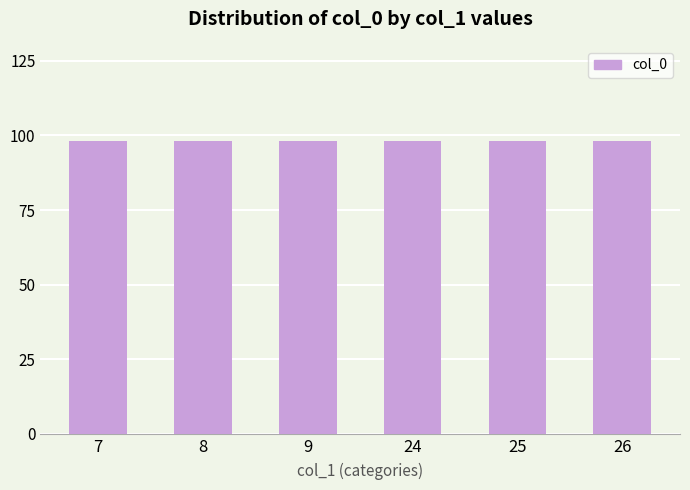

At which category does the chart reach its peak across all series?

9